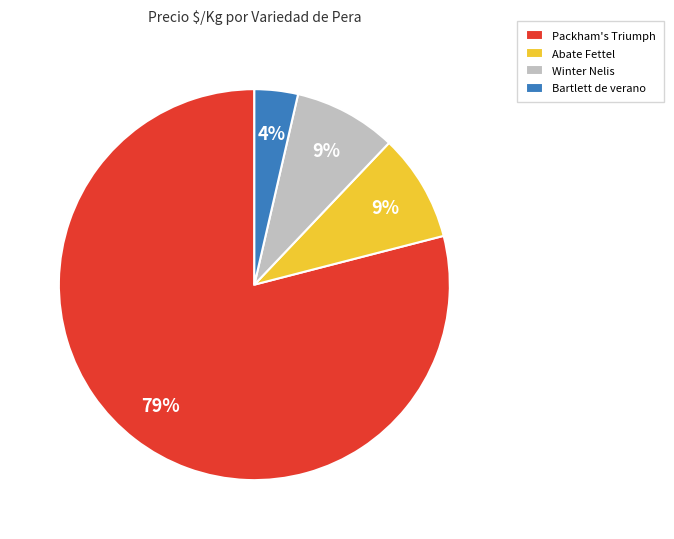

What percentage is the Winter Nelis slice, to the nearest percent?

9%